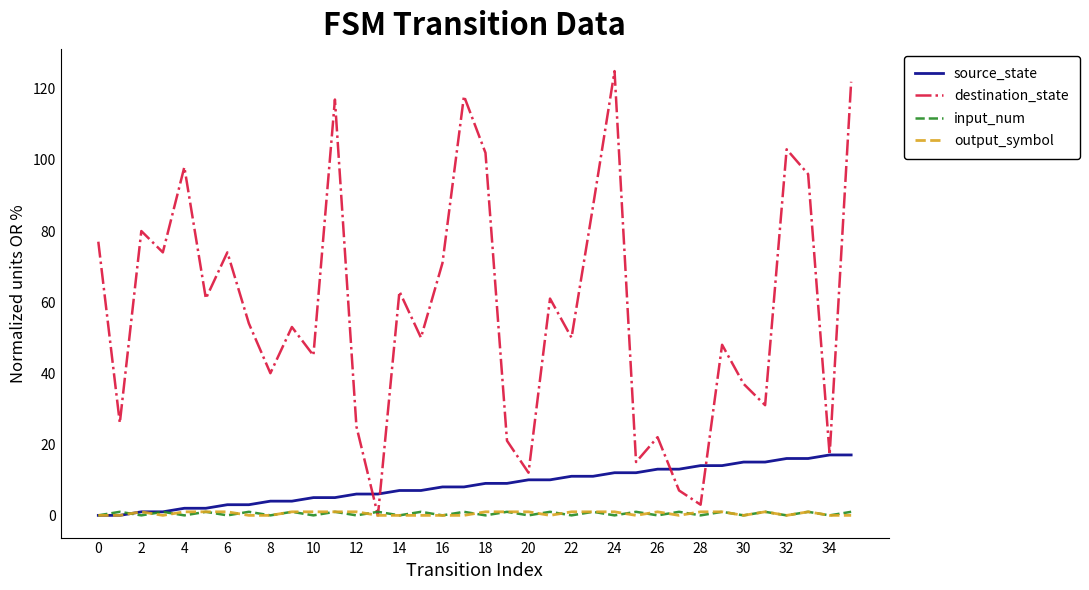

Which series has the largest total across all categories?

destination_state